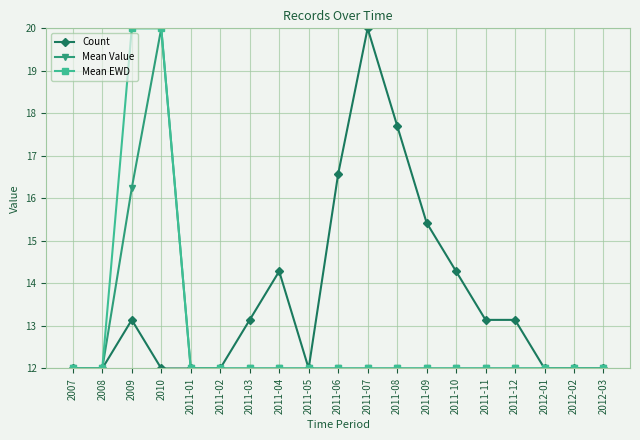

The Mean Value series shows 12.0 at 2012-01. True or false?

True